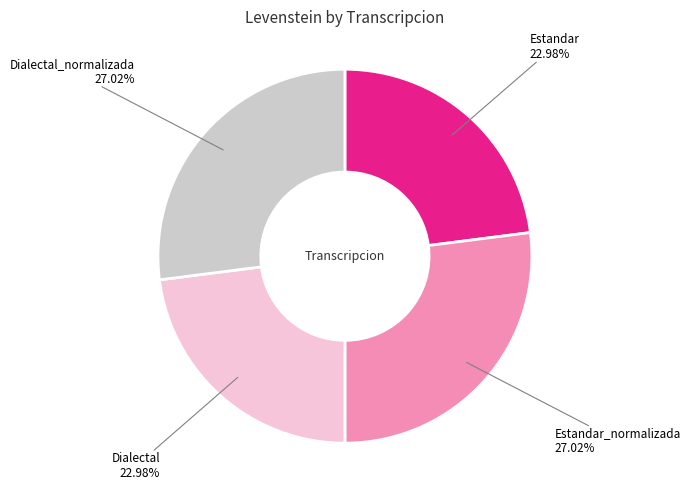

Is there a majority slice in this chart?

No